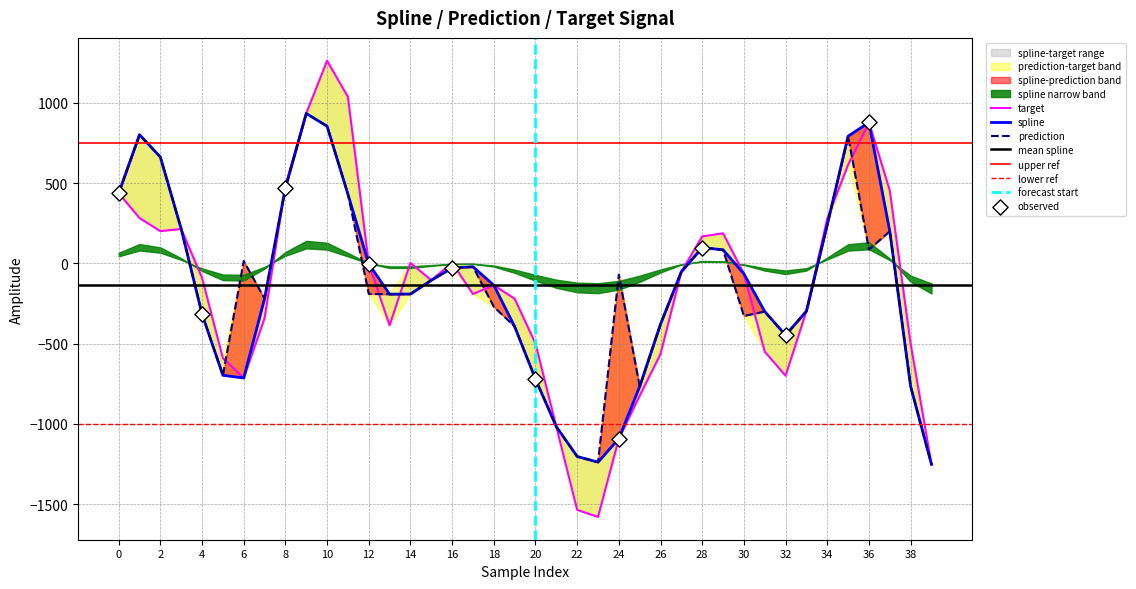

Which series has the widest spread of Y values?

target